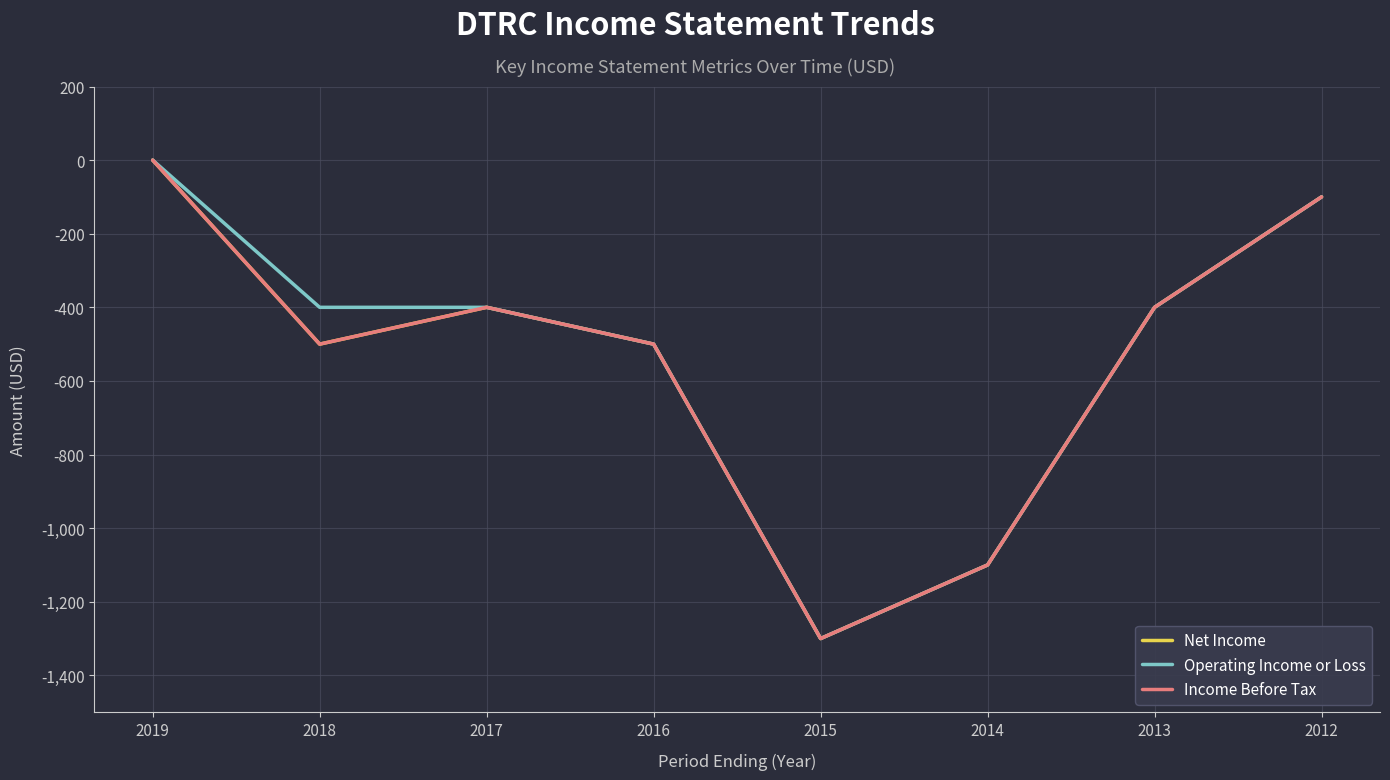

How many interior local valleys does the Income Before Tax series have?

2